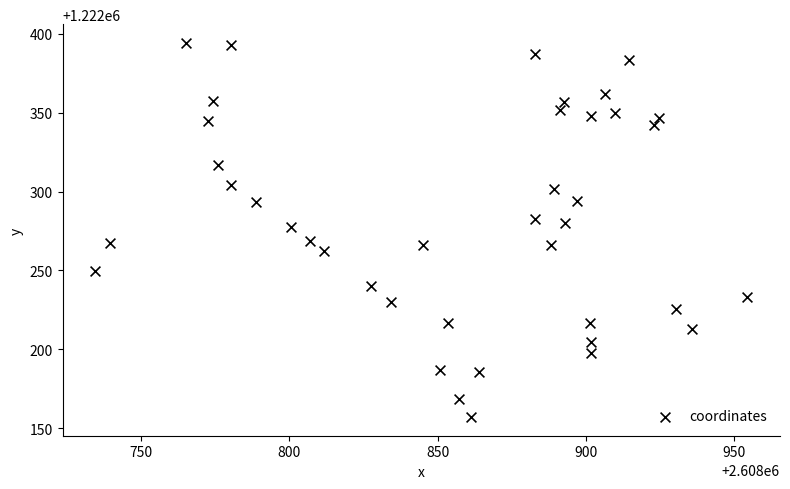

What is the range of Y values (max minus min)?

237.2